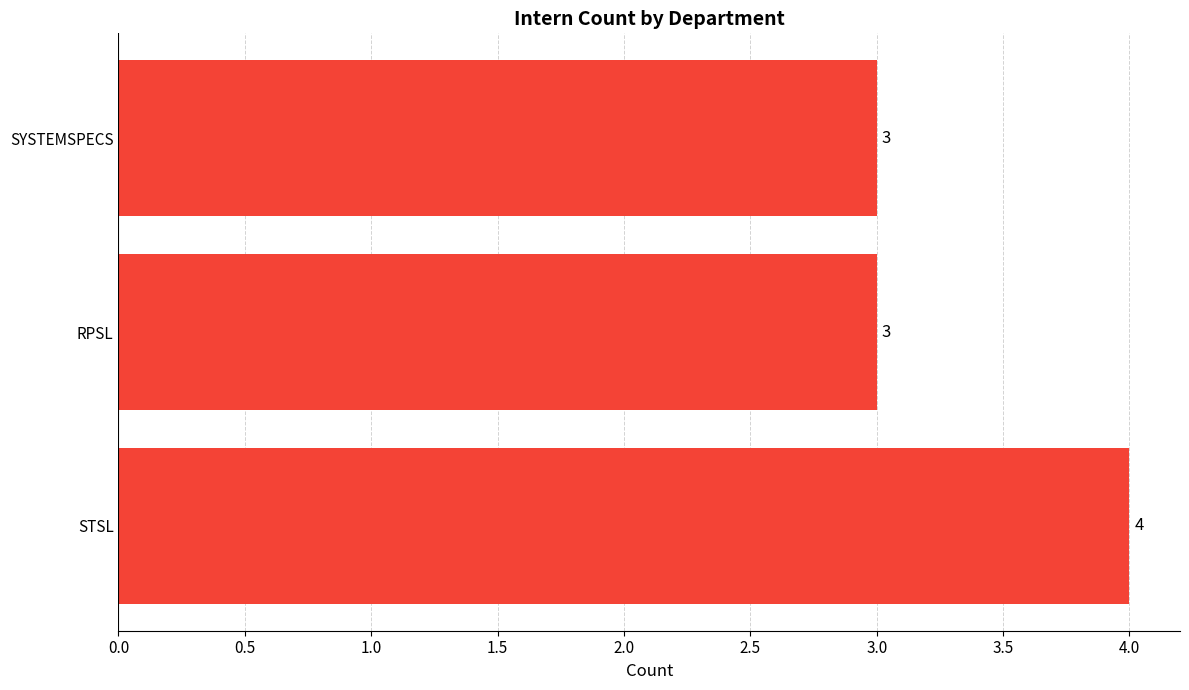

Approximately how many times larger is the value at SYSTEMSPECS compared to RPSL?

1.0